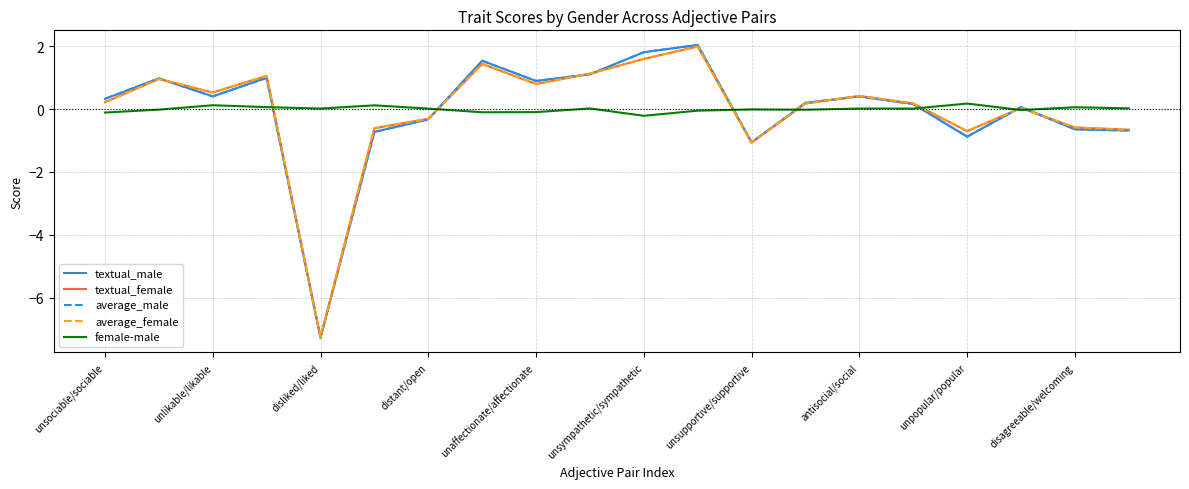

What is the minimum value for average_male?

-7.3